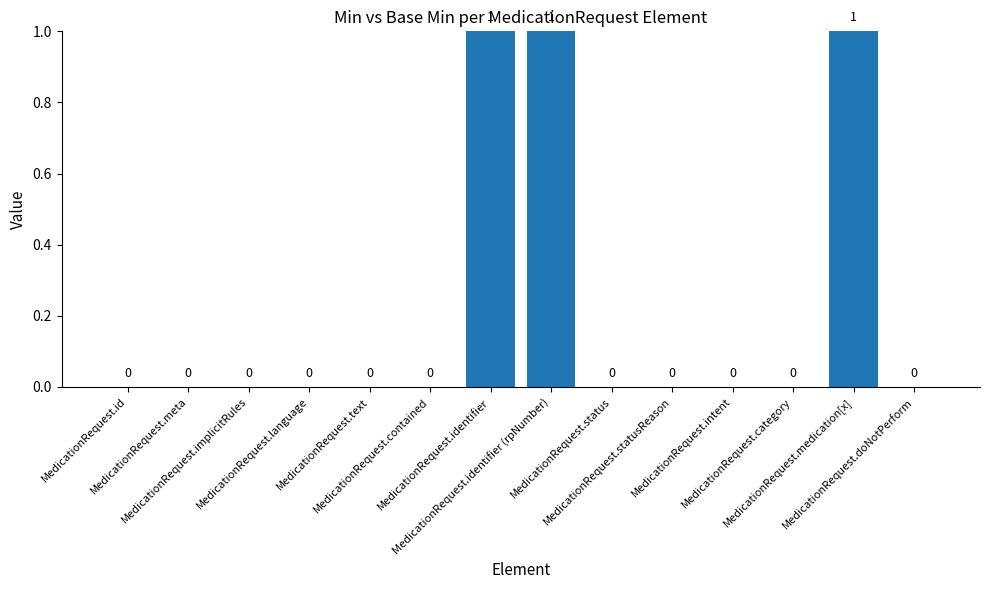

True or false: the data shows 0 at MedicationRequest.contained.

True